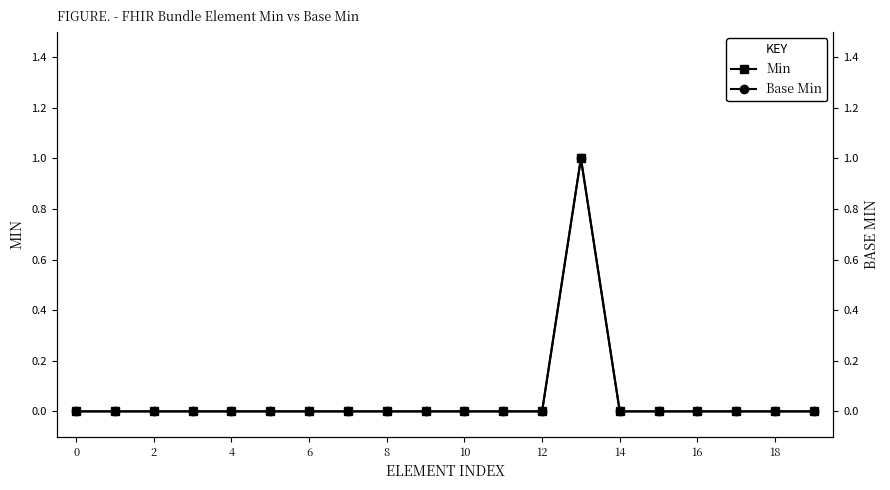

True or false: Base Min and Min intersect in this chart.

False